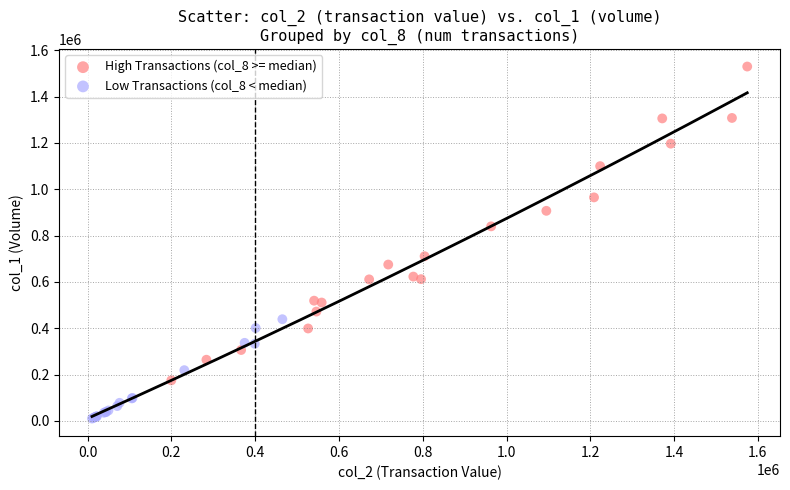

Which series has the widest spread of Y values?

High Transactions (col_8 >= median)